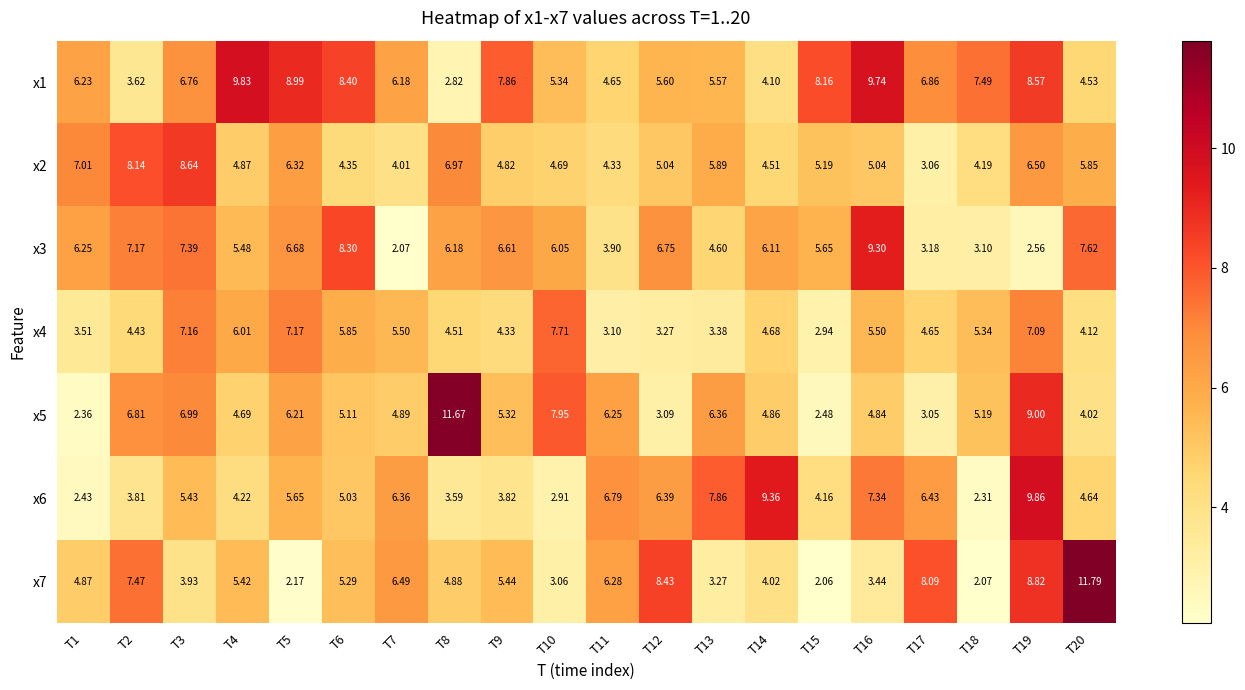

What is the total value across all series at T7?

35.5